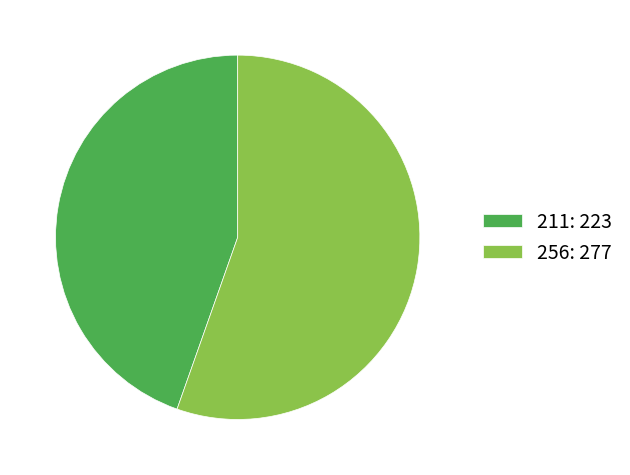

Does any single category account for the majority?

Yes